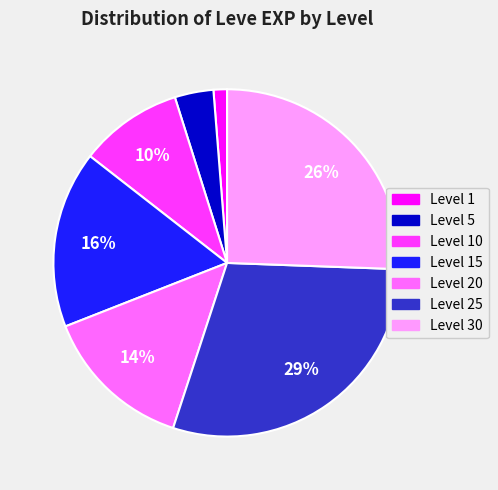

Which has a higher value, Level 25 or Level 15?

Level 25